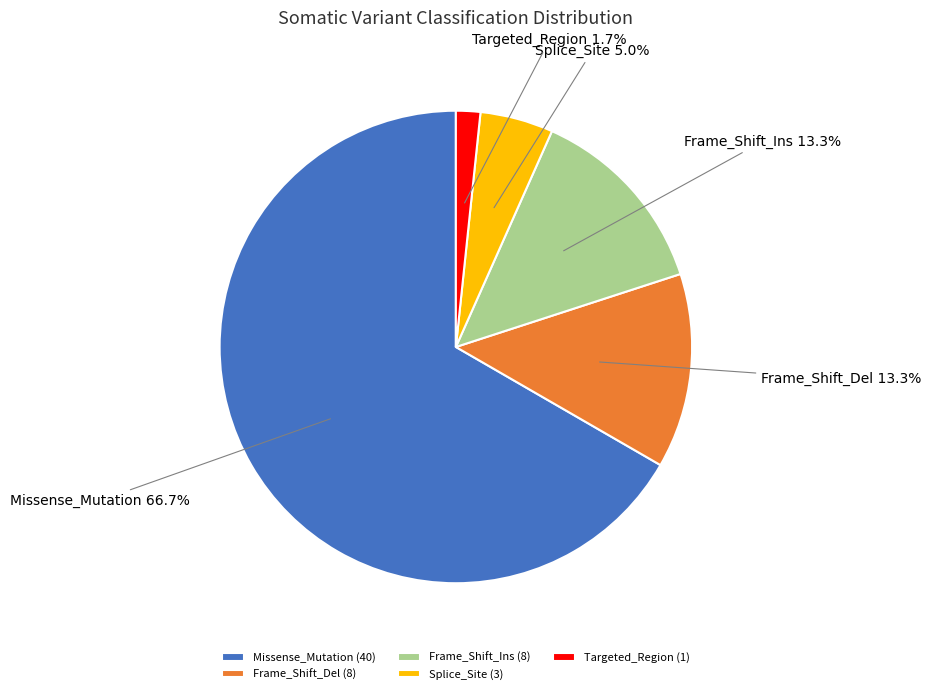

Combined, do Splice_Site and Frame_Shift_Ins account for over 50%?

No